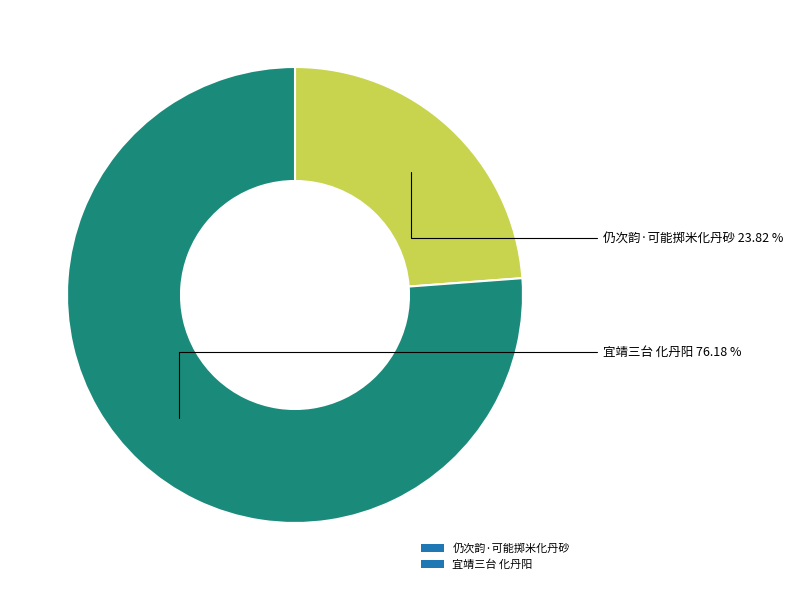

To the nearest percent, what is the average slice percentage?

50%